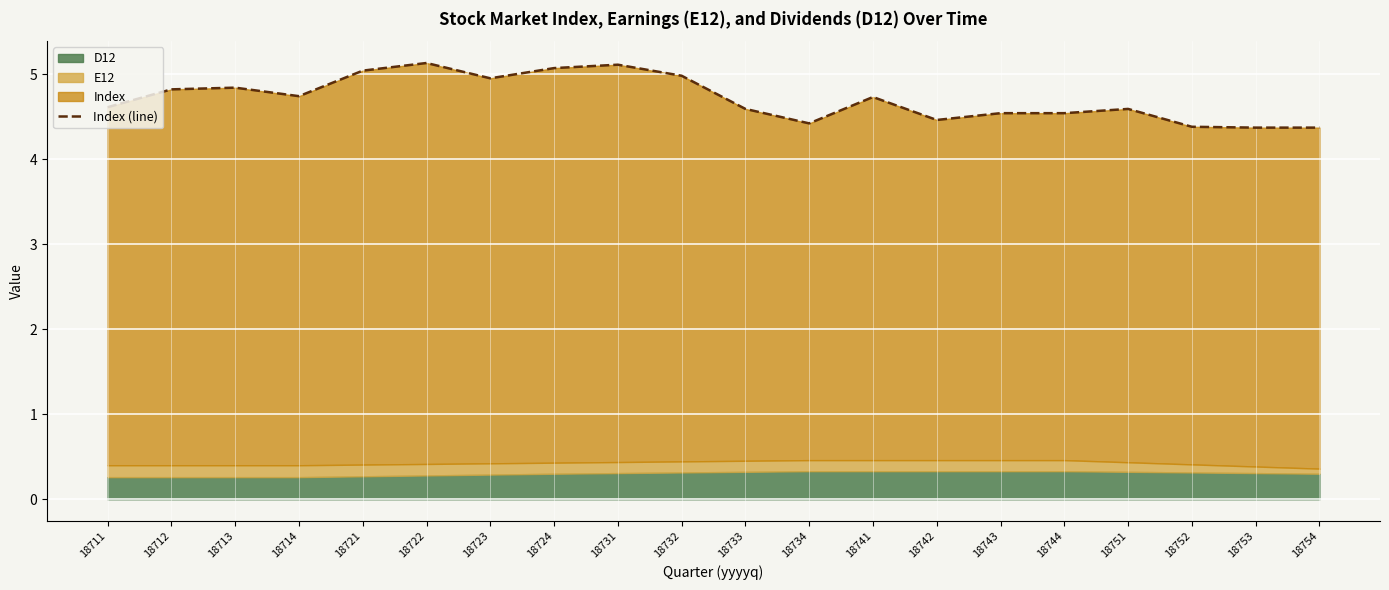

How many points are lower than both their immediate neighbors (excluding endpoints)?

4